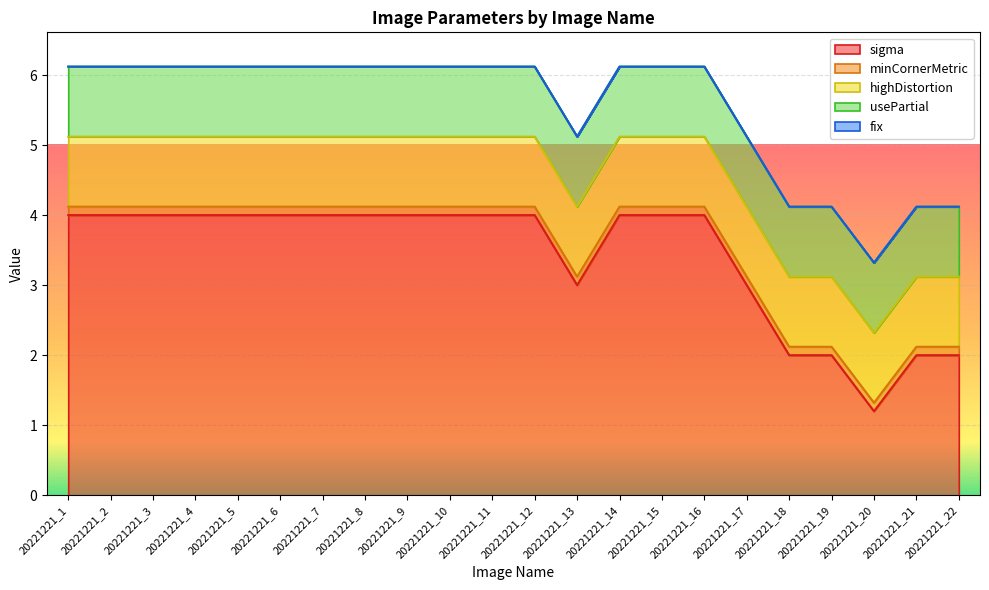

Reading right to left, list all the values displayed in this chart.

sigma: 2.0	2.0	1.2	2.0	2.0	3.0	4.0	4.0	4.0	3.0	4.0	4.0	4.0	4.0	4.0	4.0	4.0	4.0	4.0	4.0	4.0	4.0
minCornerMetric: 0.1	0.1	0.1	0.1	0.1	0.1	0.1	0.1	0.1	0.1	0.1	0.1	0.1	0.1	0.1	0.1	0.1	0.1	0.1	0.1	0.1	0.1
highDistortion: 1.0	1.0	1.0	1.0	1.0	1.0	1.0	1.0	1.0	1.0	1.0	1.0	1.0	1.0	1.0	1.0	1.0	1.0	1.0	1.0	1.0	1.0
usePartial: 1.0	1.0	1.0	1.0	1.0	1.0	1.0	1.0	1.0	1.0	1.0	1.0	1.0	1.0	1.0	1.0	1.0	1.0	1.0	1.0	1.0	1.0
fix: 0.0	0.0	0.0	0.0	0.0	0.0	0.0	0.0	0.0	0.0	0.0	0.0	0.0	0.0	0.0	0.0	0.0	0.0	0.0	0.0	0.0	0.0